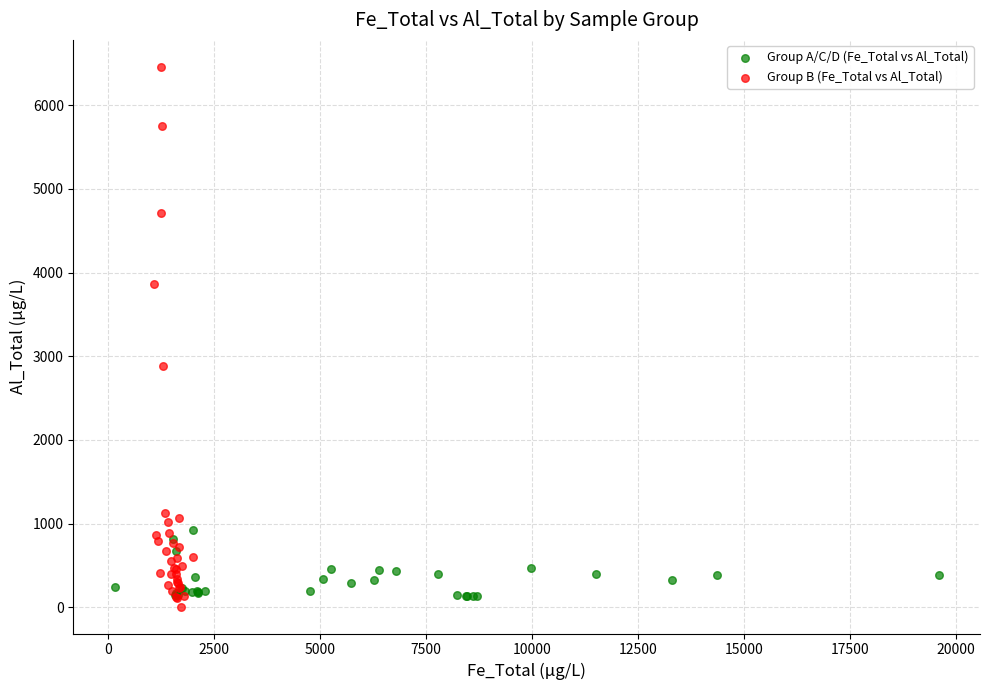

Which series reaches the maximum Y coordinate?

Group B (Fe_Total vs Al_Total)